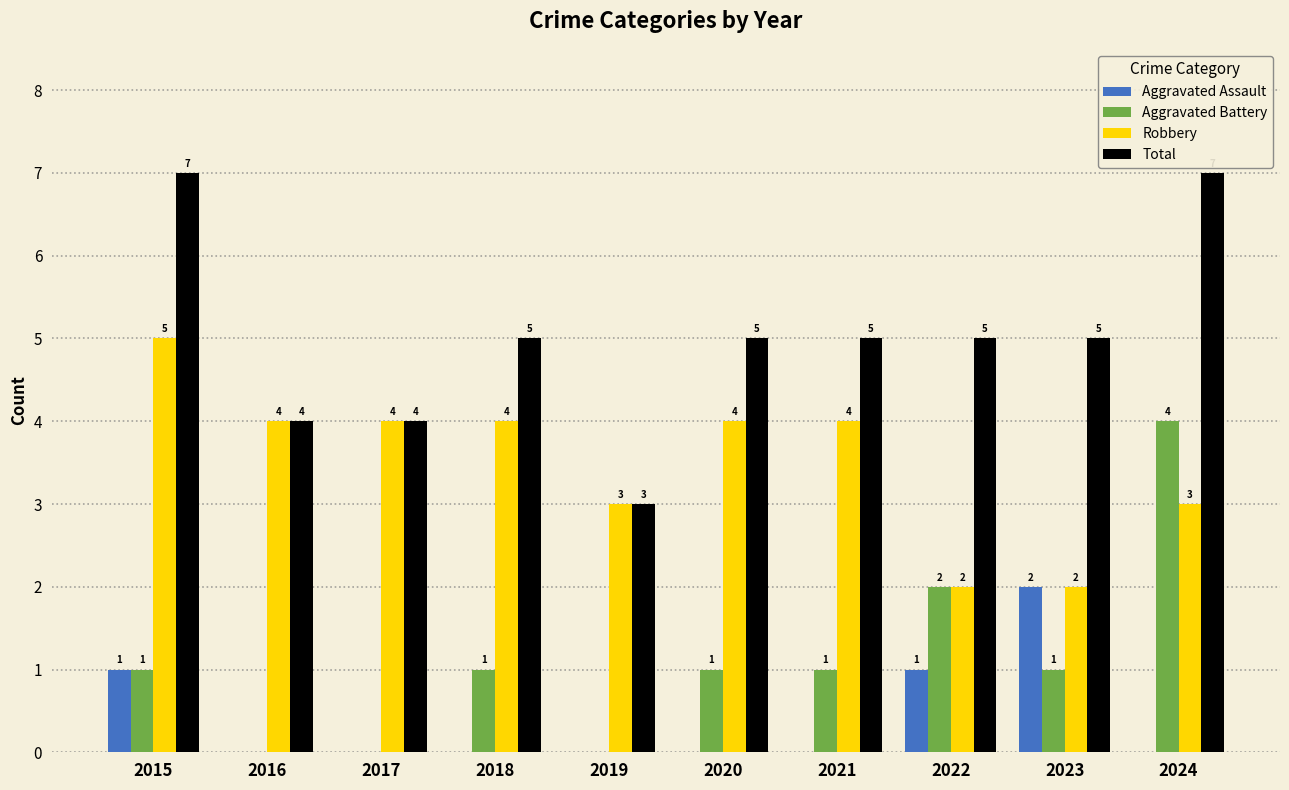

How many series are shown in this chart?

4